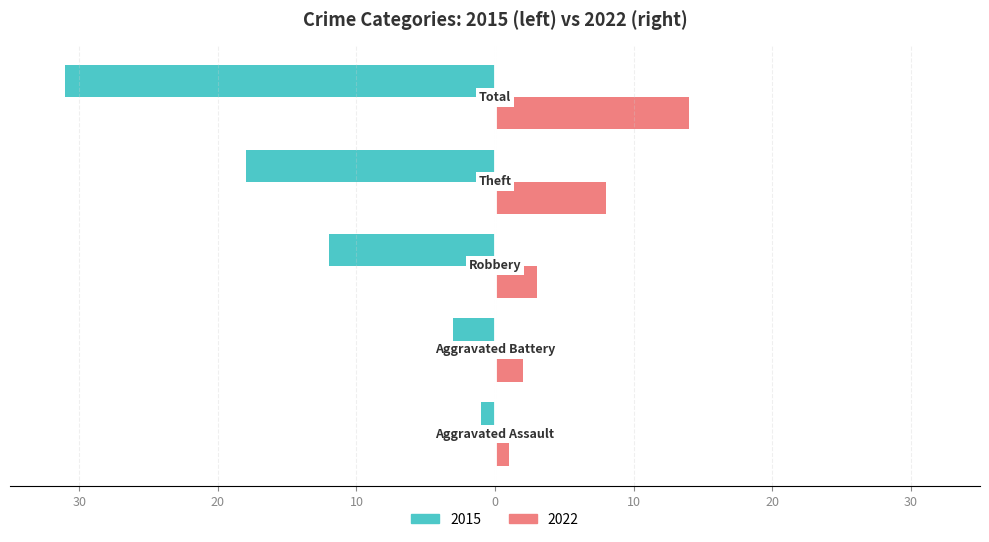

Reading left to right, transcribe all the data shown in this chart.

Owner-occupied: -1	-3	-12	-18	-31
Renter-occupied: 1	2	3	8	14